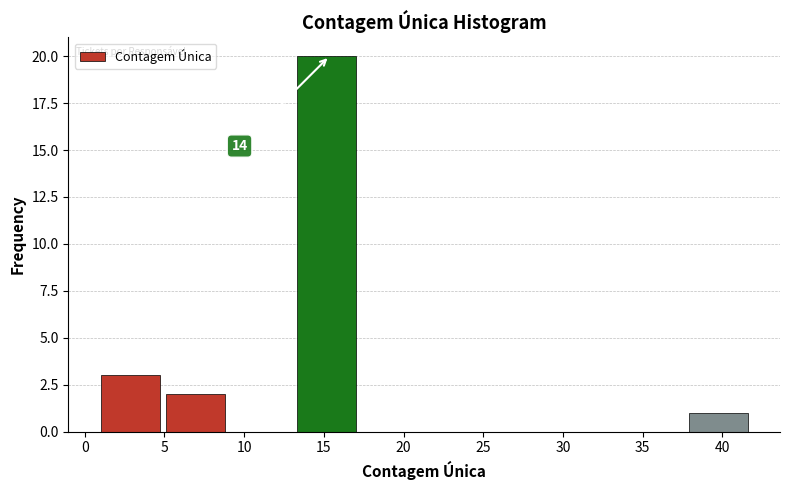

Over which range of the x-axis is the bar tallest?

13.3 to 17.4